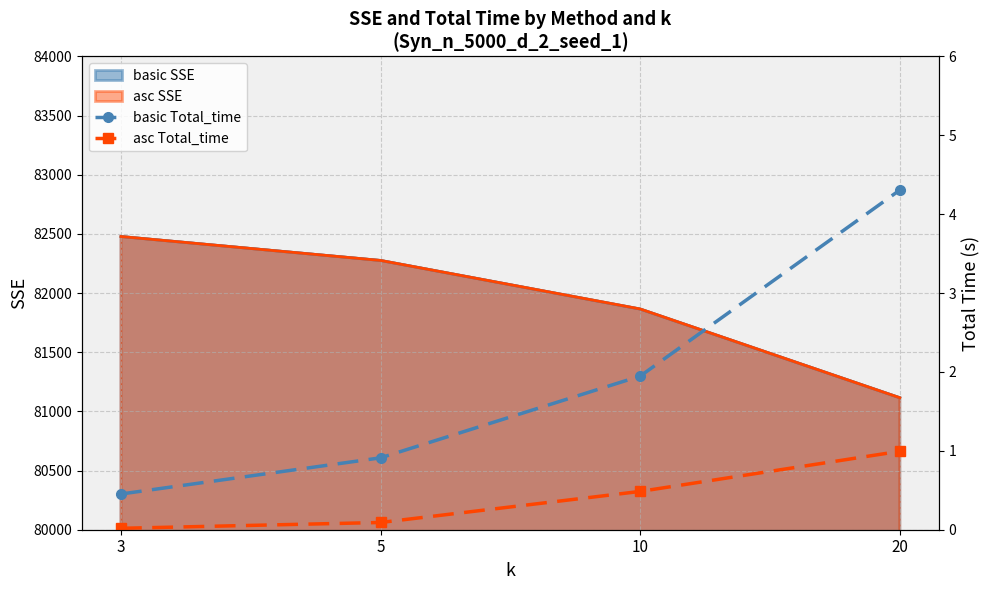

True or false: asc Total_time and basic Total_time intersect in this chart.

False